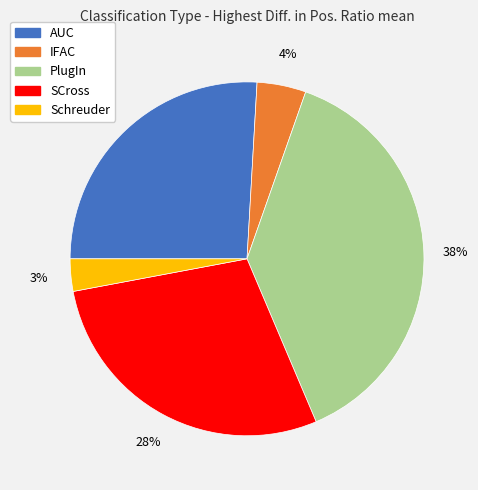

What percentage is the Schreuder slice, to the nearest percent?

3%